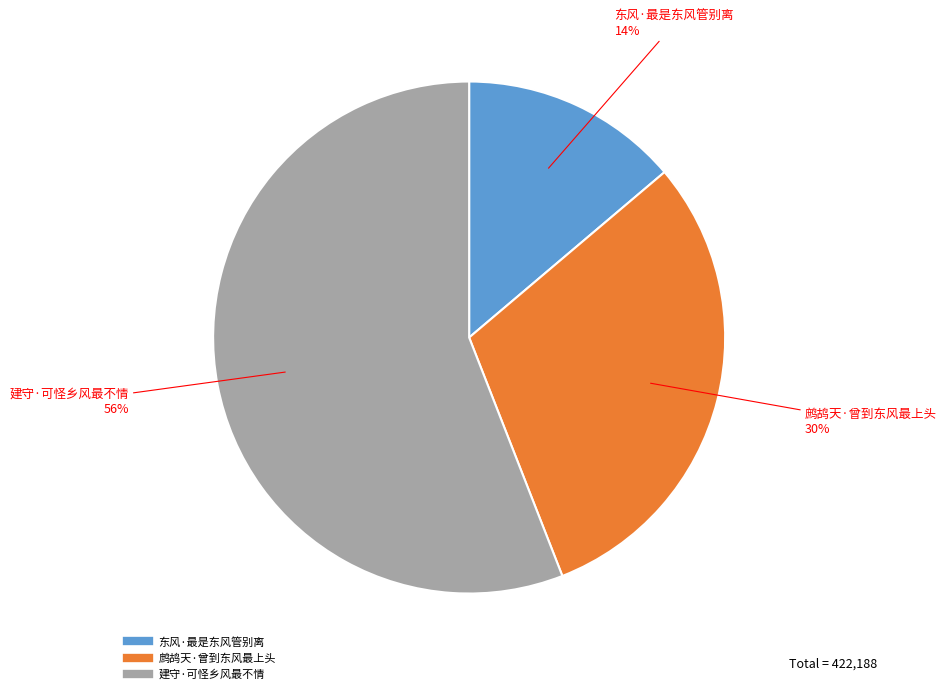

True or false: 建守·可怪乡风最不情 accounts for 41% of the total.

False